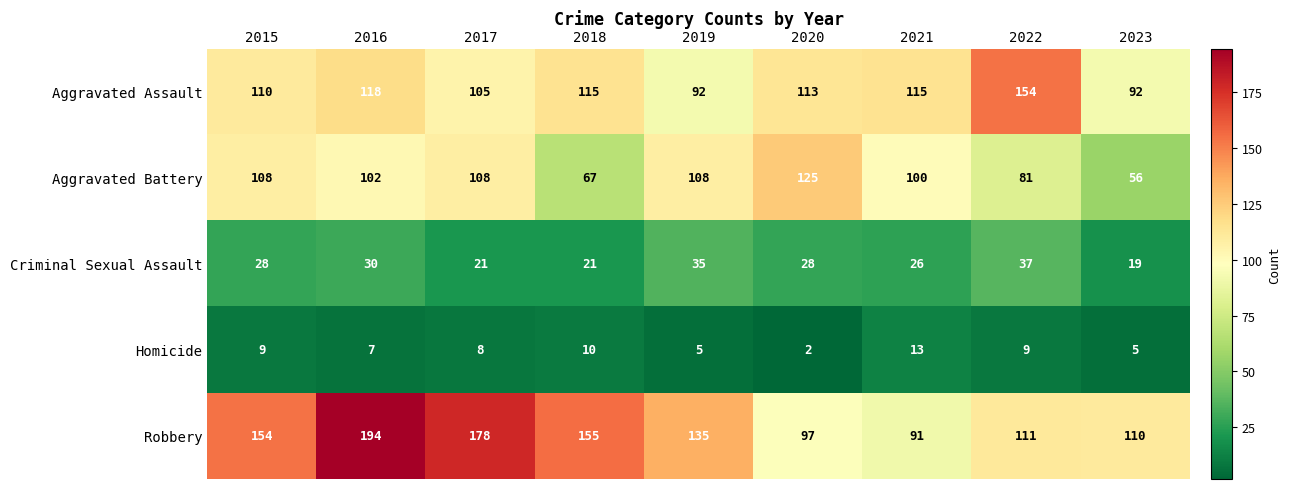

Rank the series by their maximum value, from highest to lowest.

Robbery, Aggravated Assault, Aggravated Battery, Criminal Sexual Assault, Homicide